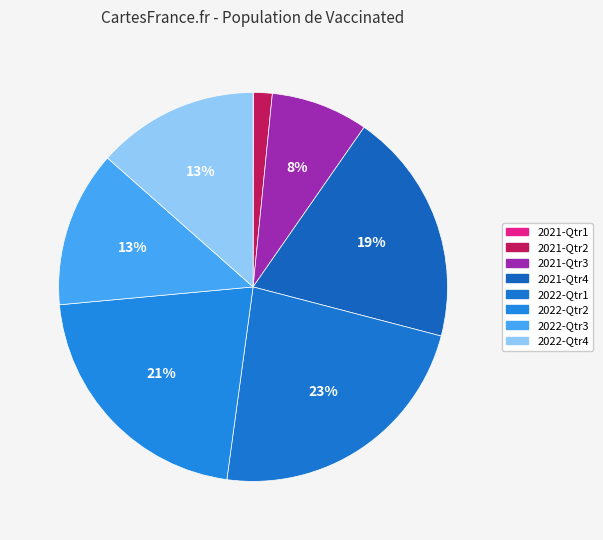

True or false: 2022-Qtr2 accounts for 21% of the total.

True